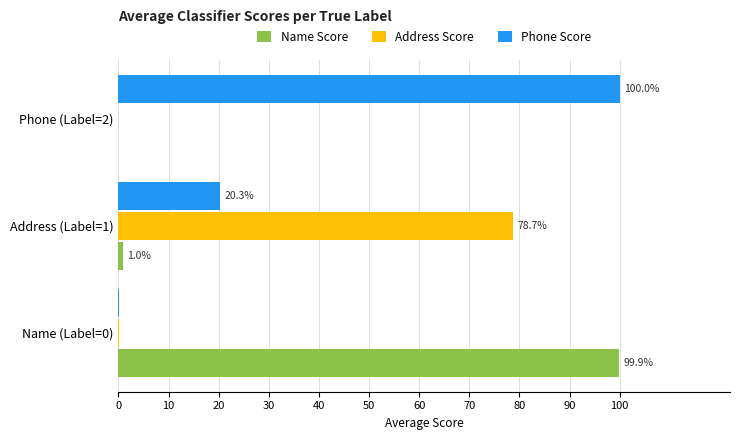

What are all the series names shown in the legend?

Name Score, Address Score, Phone Score